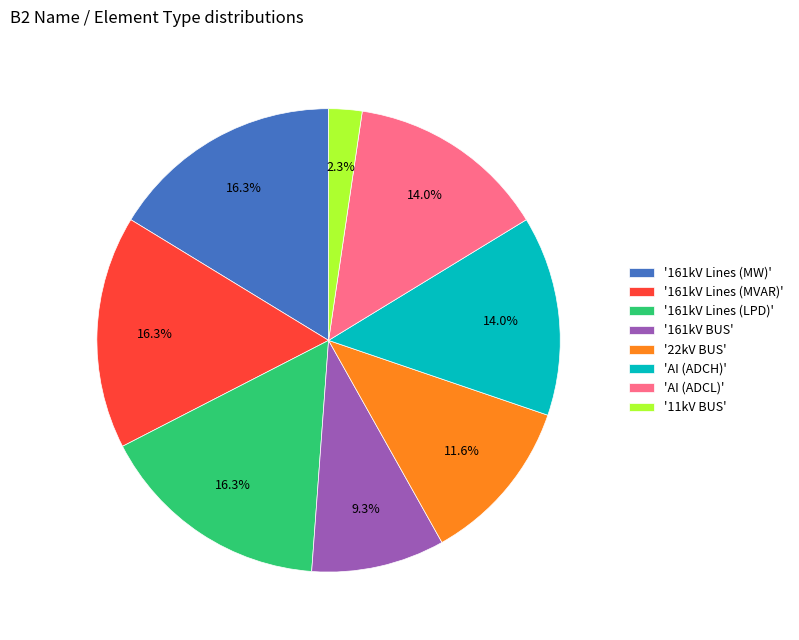

Which slice is the smallest?

'11kV BUS'